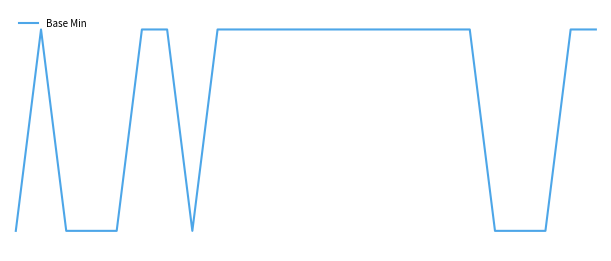

How many values are between 0 and 1?

24